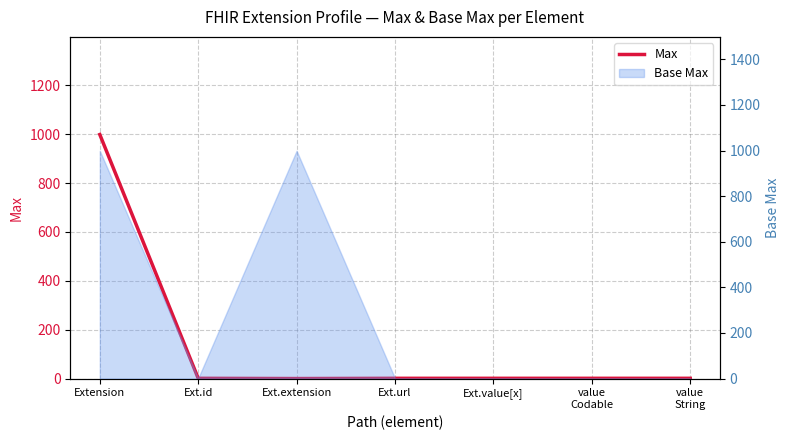

Which label corresponds to the largest value in the chart?

Extension